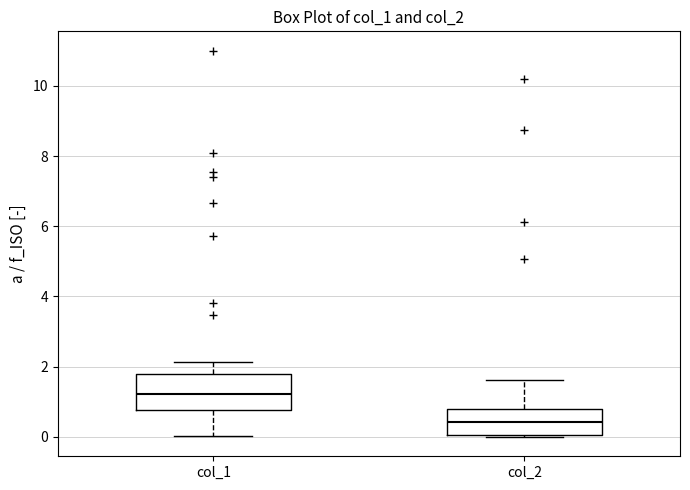

Reading left to right, transcribe this box plot: for each box, give where its median line is, the range the box spans, and where its two whiskers end, as read against the y-axis. The values are not printed on the chart, so give them approximately, as read against the axis.

col_1: median 1.2, box 0.8 to 1.8, whiskers 0.0 to 2.2
col_2: median 0.4, box 0.0 to 0.8, whiskers 0.0 to 1.6